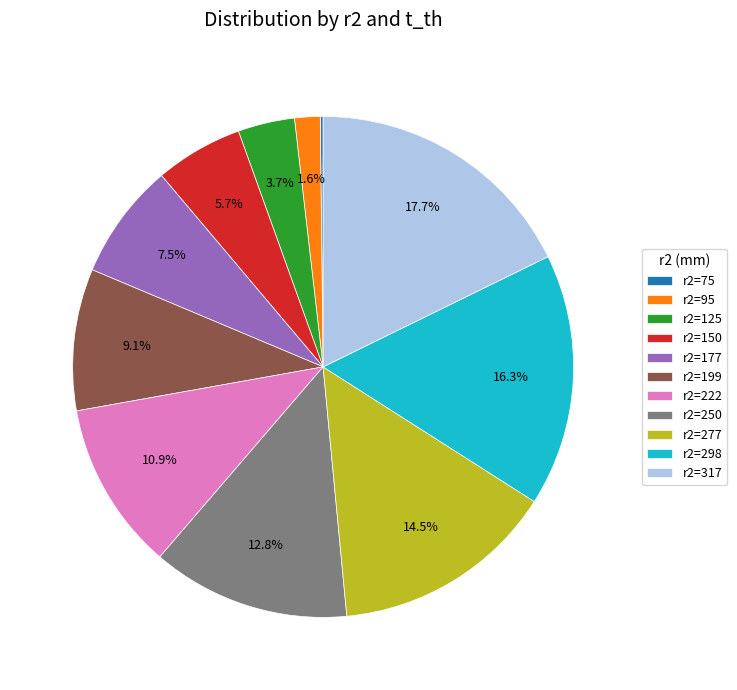

Combined, do r2=150 and r2=95 account for over 50%?

No